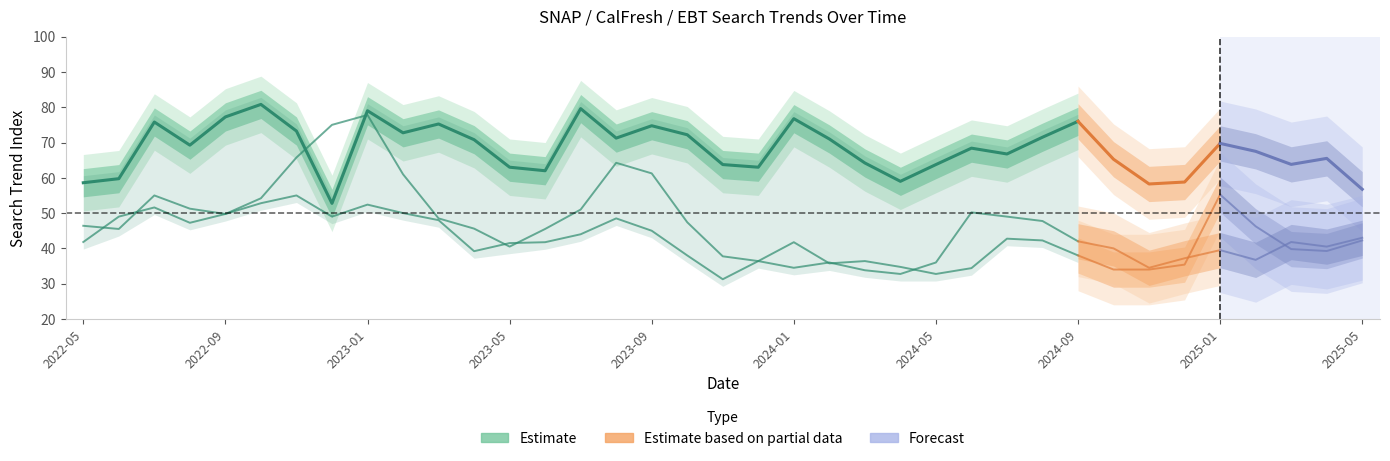

The trend_ElectronicBenefitTransfer series shows 55.4 at 2024-02. True or false?

False